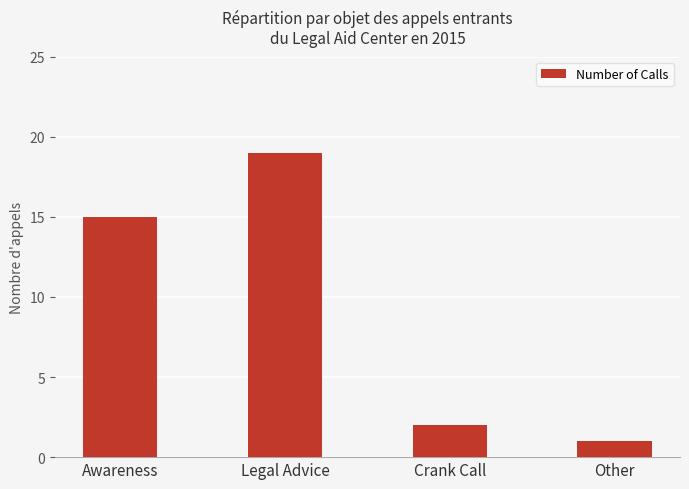

What is the smallest value displayed?

1